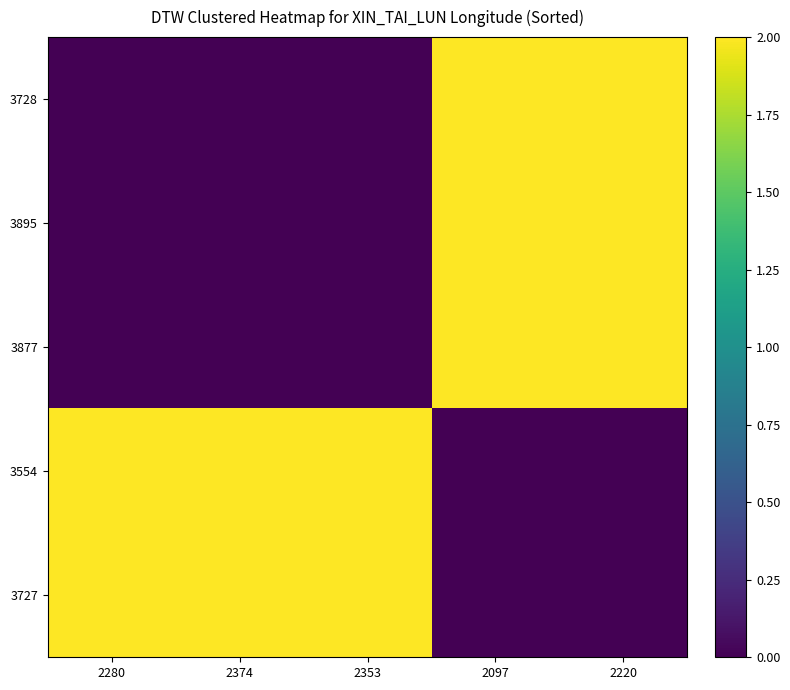

At which category is the sum across all series the highest?

2097